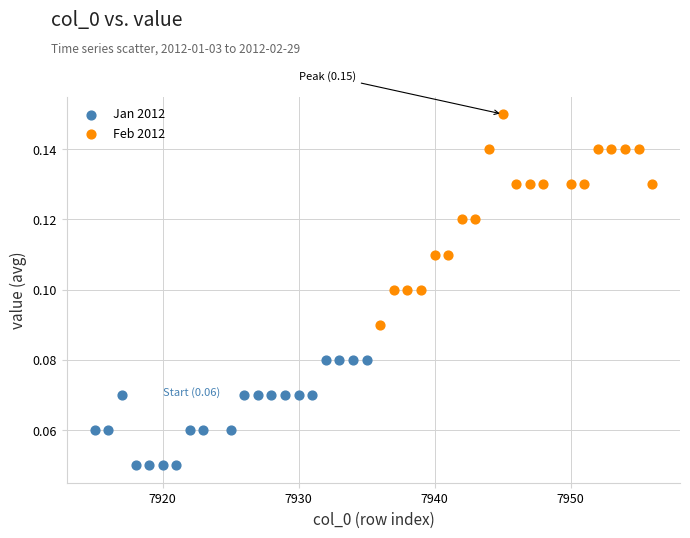

What are all the series names shown in the legend?

Jan 2012, Feb 2012